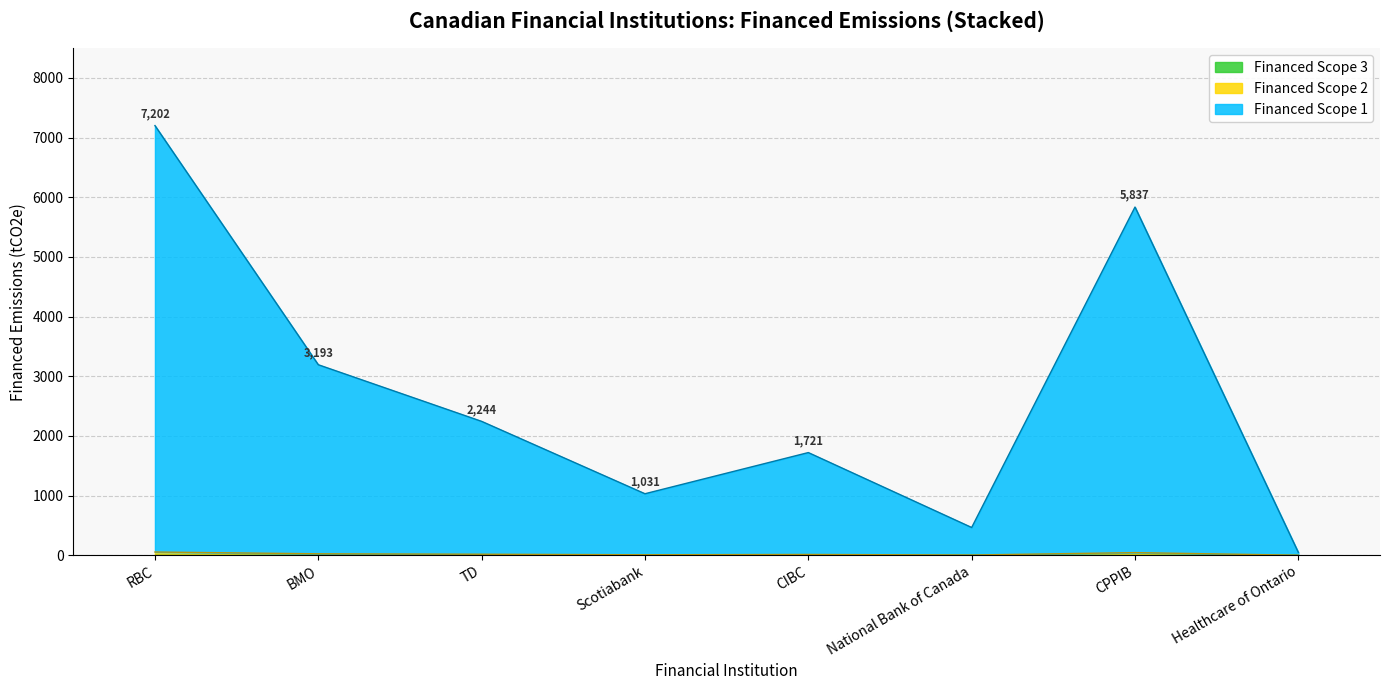

At which category is the sum across all series the highest?

RBC